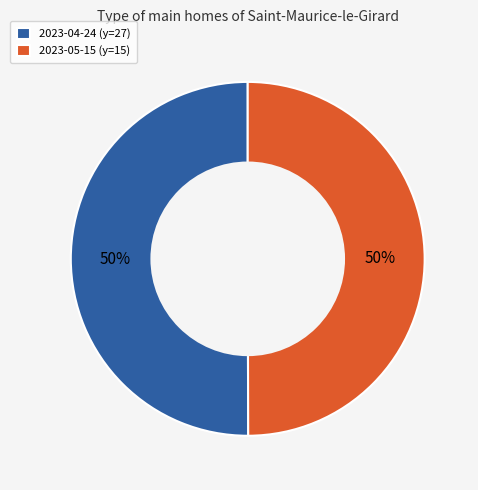

The 2023-04-24 (y=27) slice represents 50% of the pie. True or false?

True